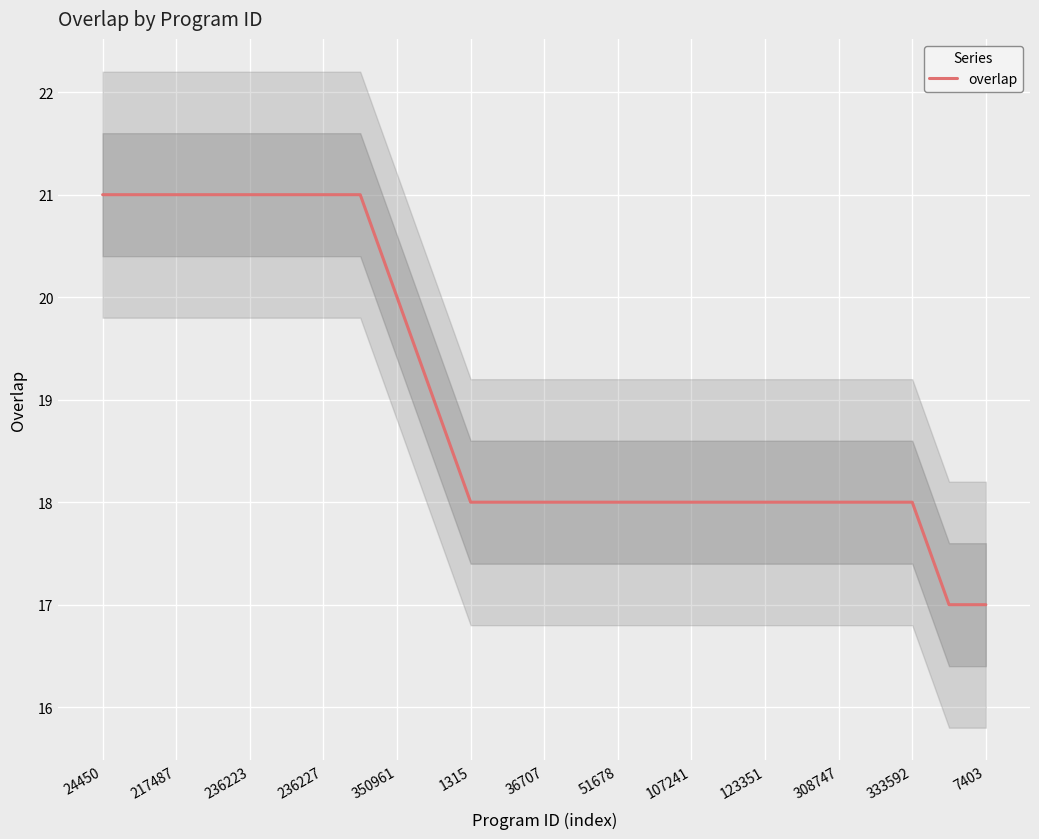

How many lines are shown in the chart?

1